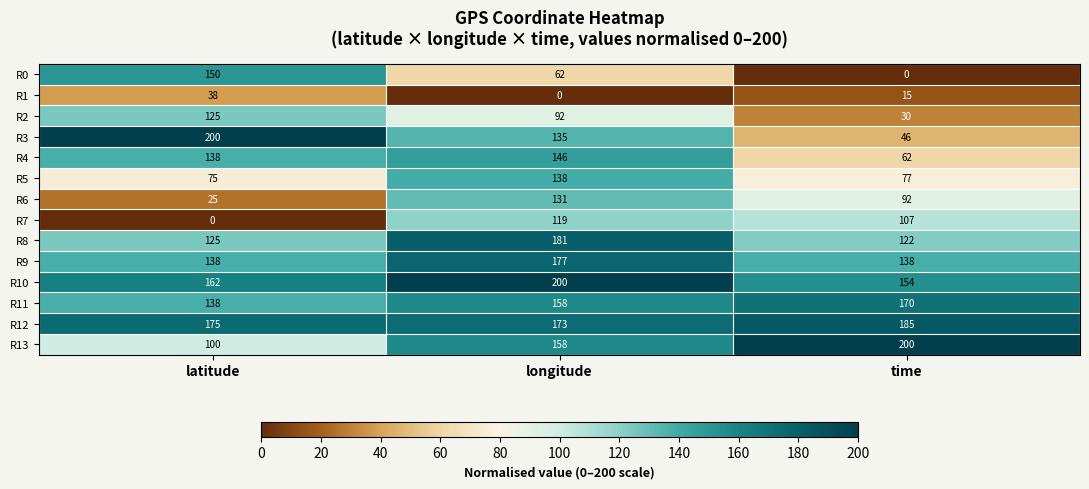

Rank the categories by R10 value from highest to lowest.

longitude, latitude, time